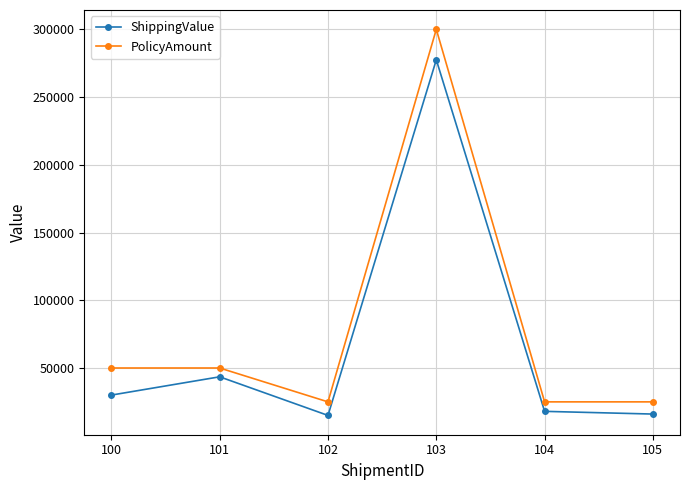

What is the minimum value shown in the chart?

15000